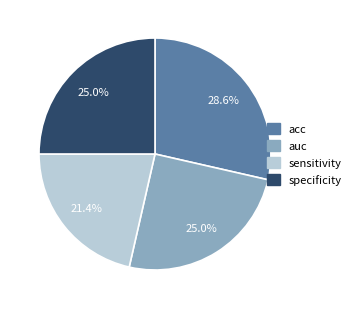

Is there a majority slice in this chart?

No